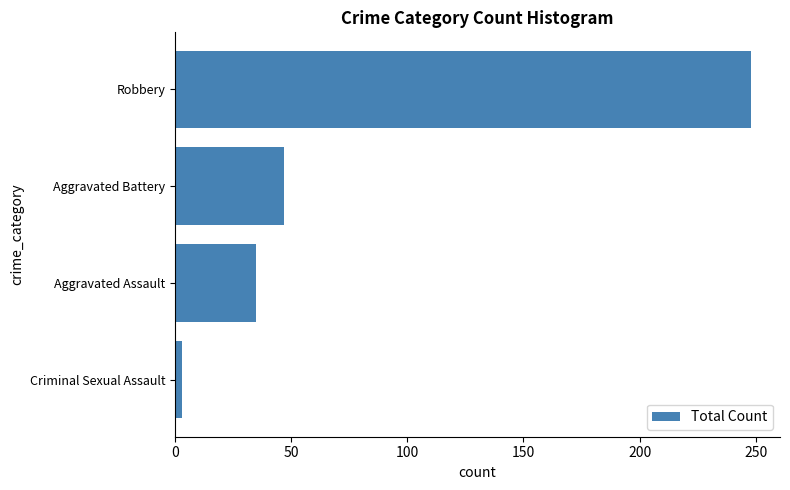

Reading top to bottom, what are all the values shown in this chart?

248	47	35	3